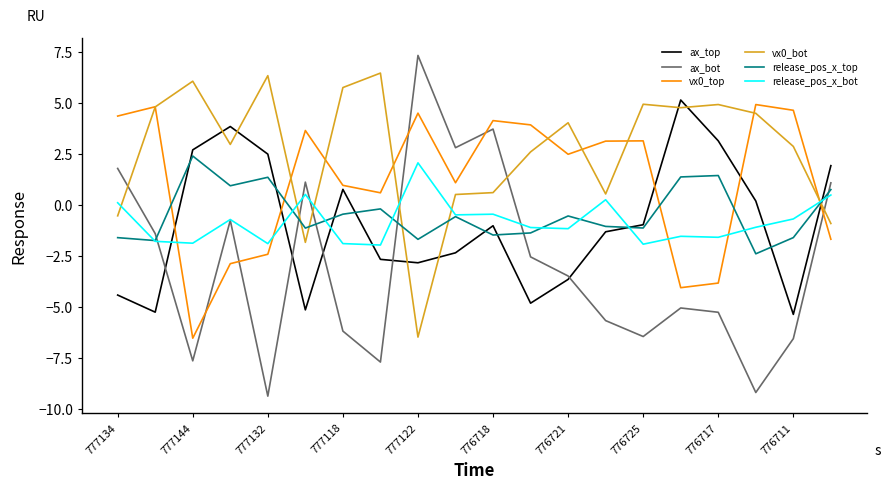

Which series has the widest spread of values?

ax_bot